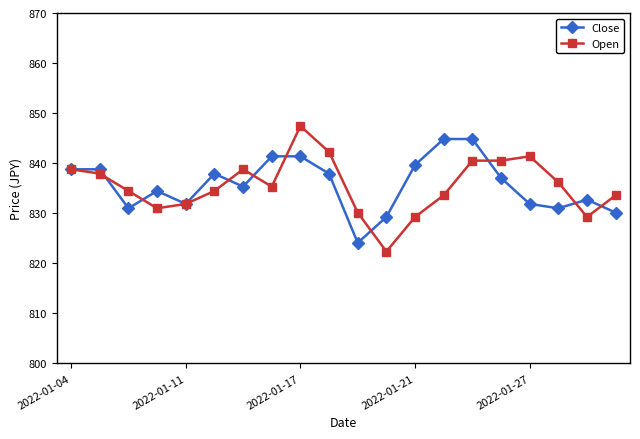

True or false: Close has more than 1 points higher than both neighbors.

True